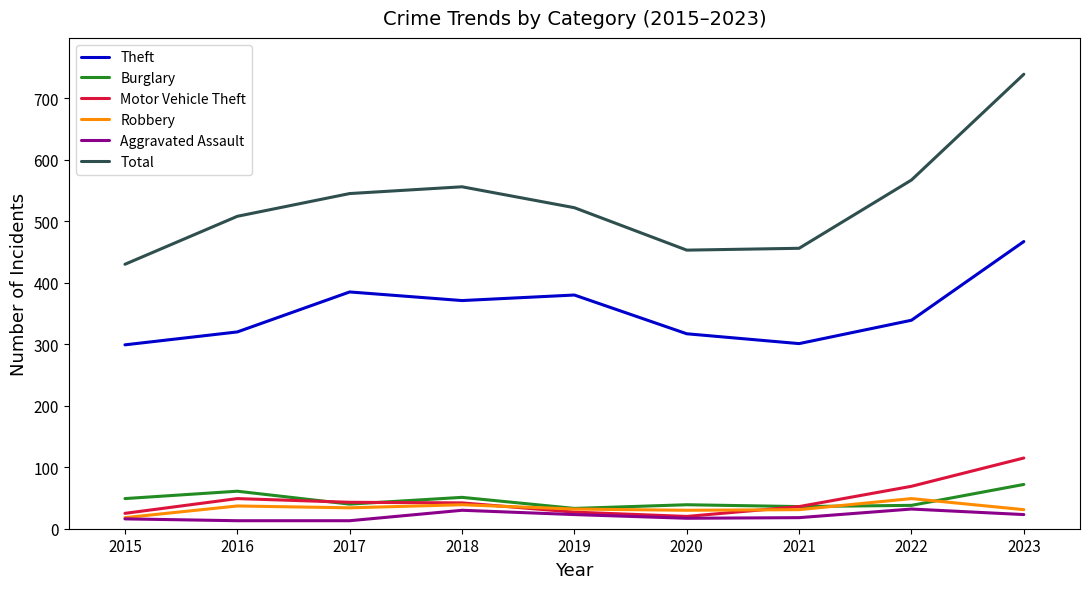

True or false: Theft has a value of 98 at 2017.

False